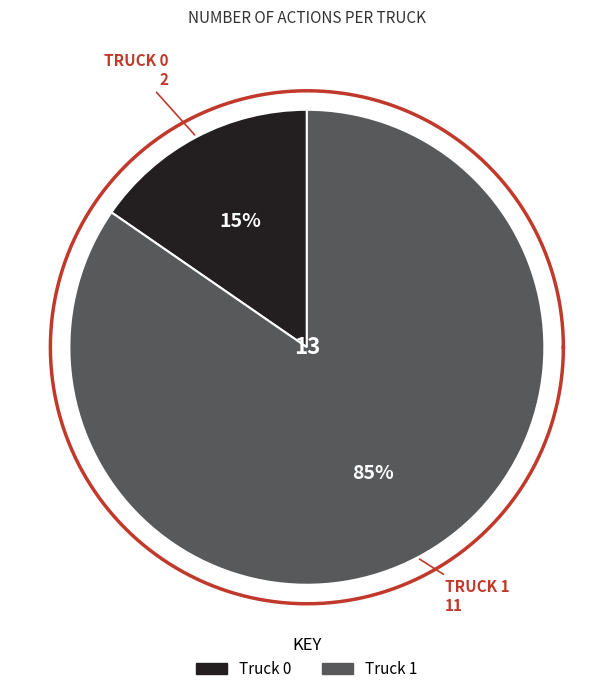

What is the ratio of the value at Truck 1 to the value at Truck 0?

5.5